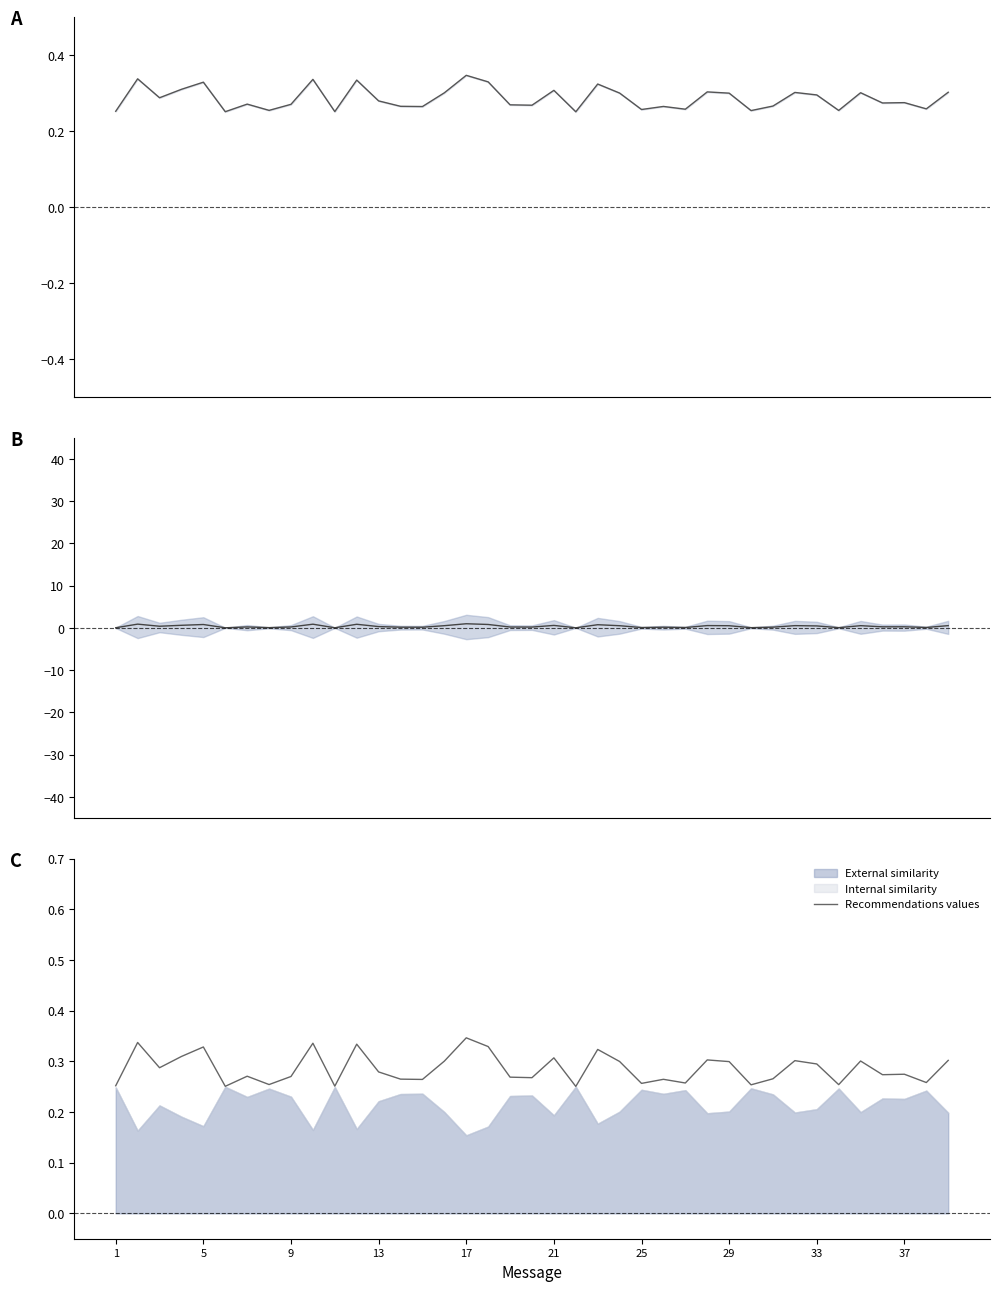

What is the average value?

0.3